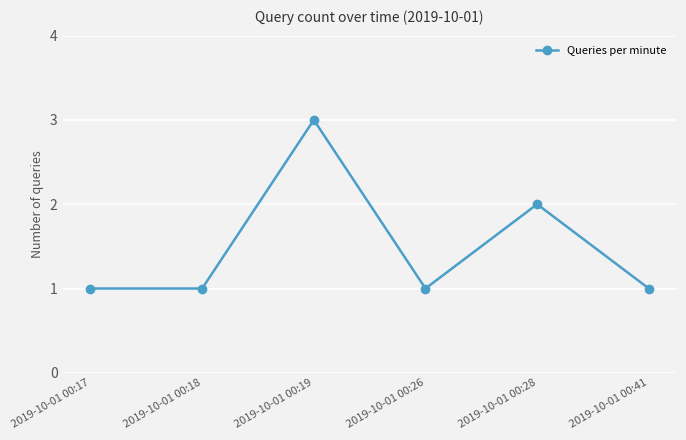

At which category does the chart reach its peak across all series?

2019-10-01 00:19